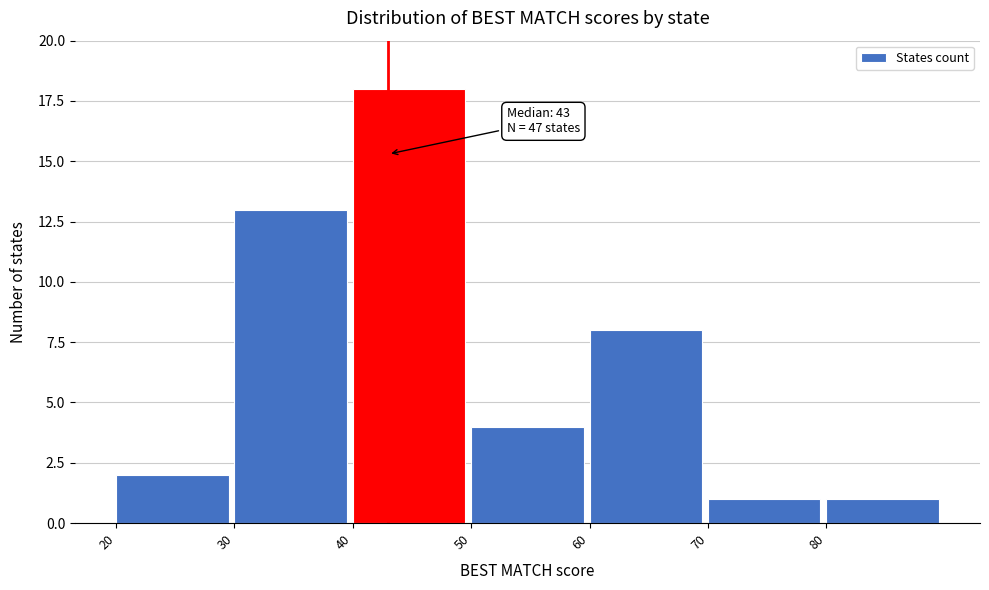

Over which range of the x-axis is the bar tallest?

40 to 50